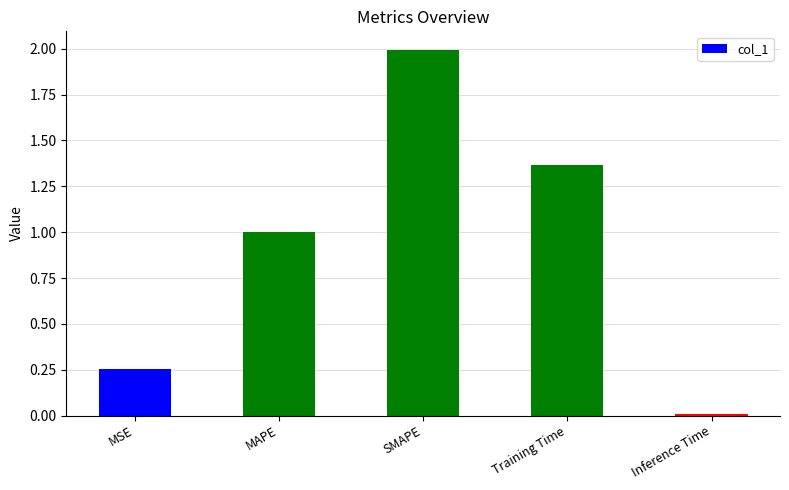

Where is the data nearest to the value 1?

MAPE